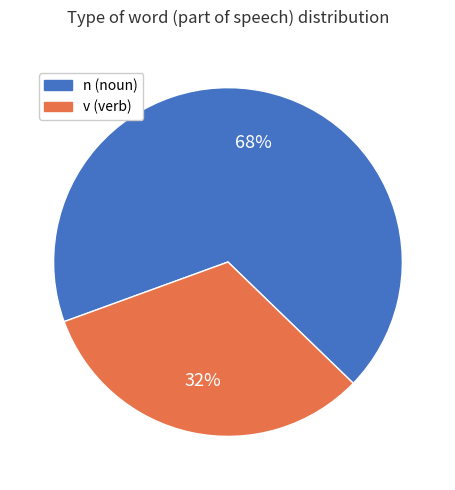

To the nearest percent, what portion does n represent?

68%